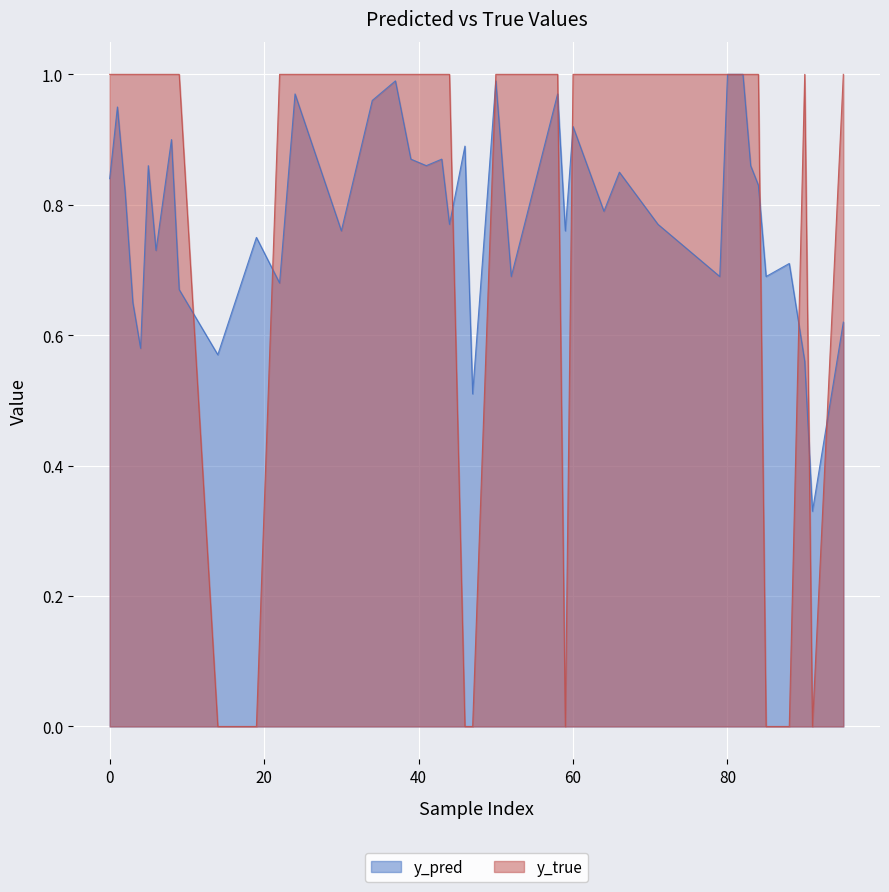

Read the y_pred value at 6.

0.7